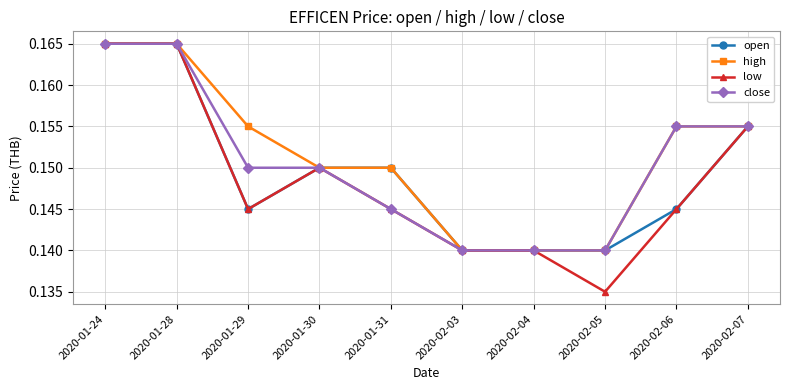

Which series changed the most between 2020-01-31 and 2020-02-06?

close